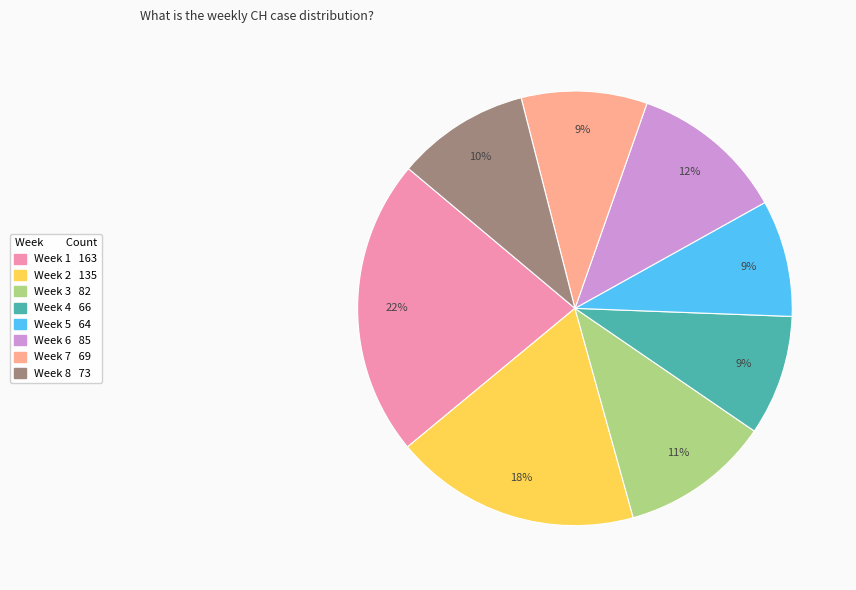

Is there a majority slice in this chart?

No